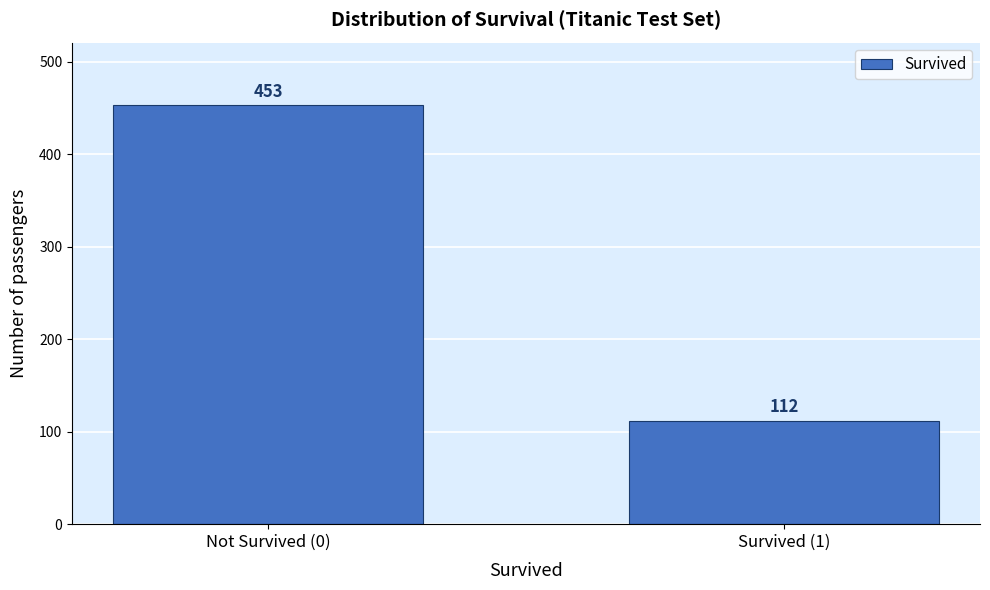

Reading left to right, transcribe all the data shown in this chart.

453	112